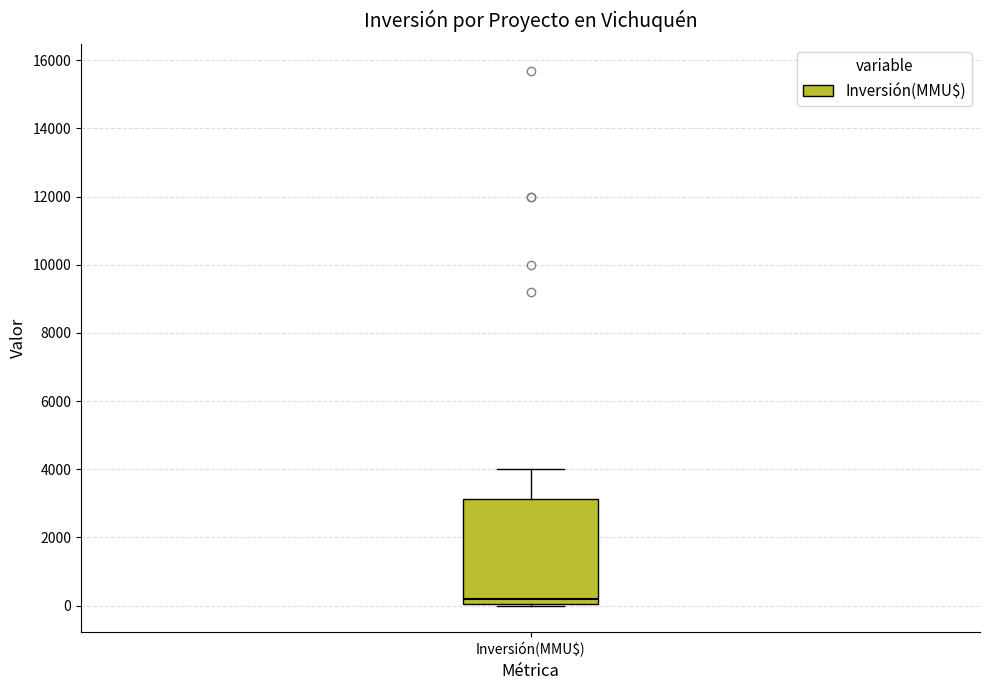

Read this box plot against the y-axis: the position of the median line, the range covered by the box, and the ends of both whiskers. The values are not printed on the chart, so give them approximately, as read against the axis.

median 200, box 0 to 3200, whiskers 0 to 4000